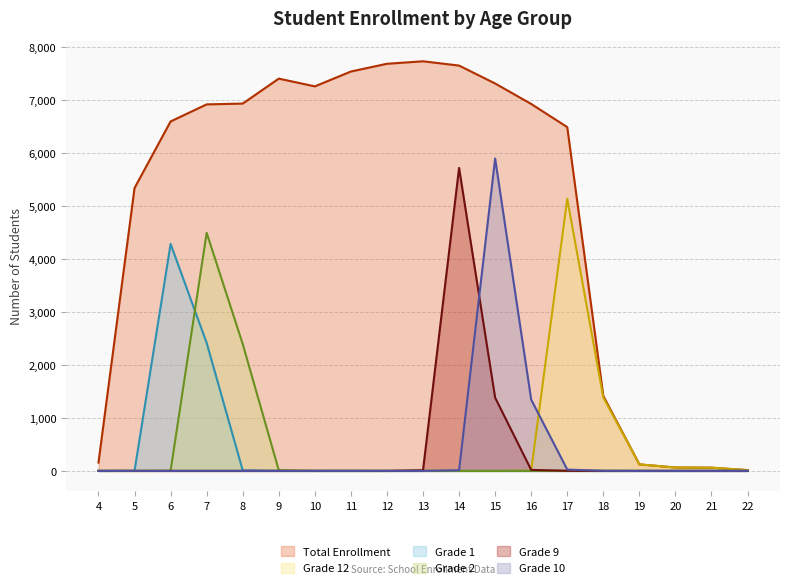

The Grade 10 series shows 5893 at 15. True or false?

True